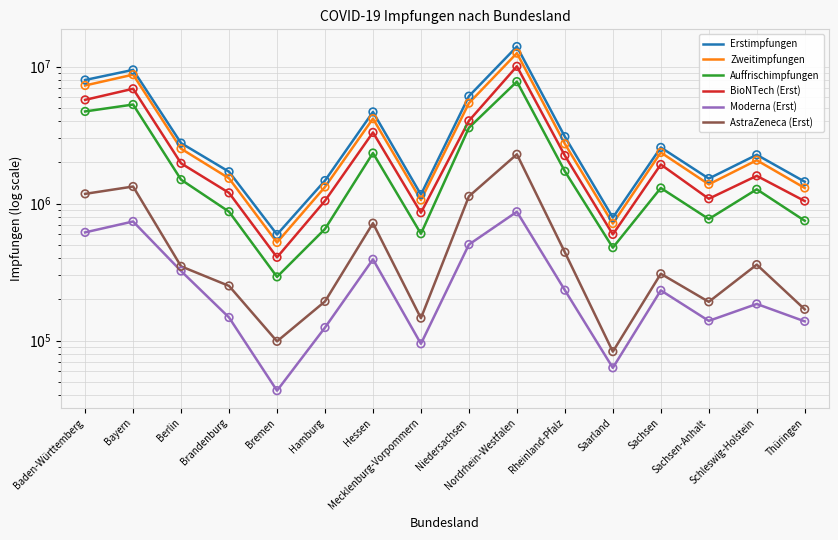

Which series contains the highest Y value?

Erstimpfungen